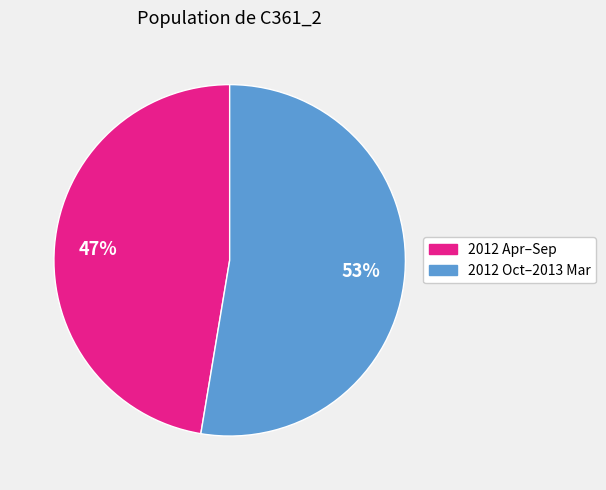

Is there any slice that represents more than half of the pie?

Yes